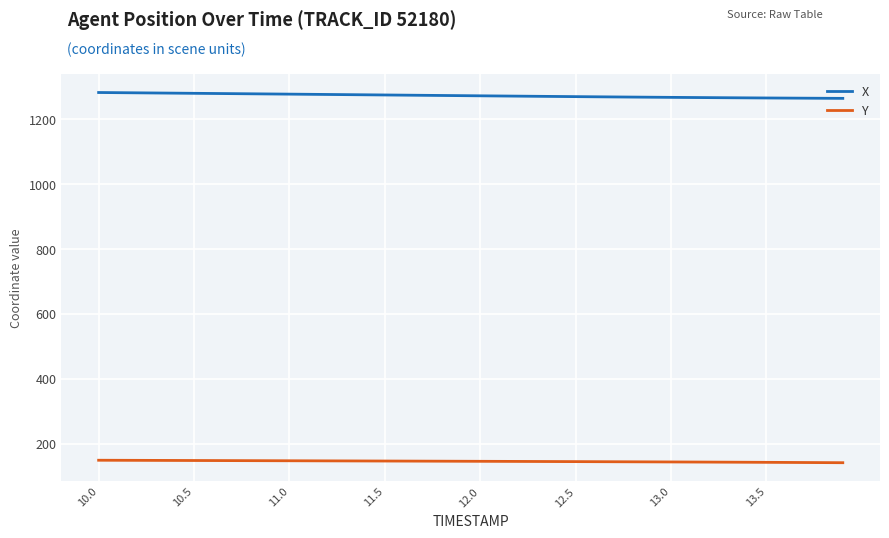

What is the maximum value for X?

1282.3